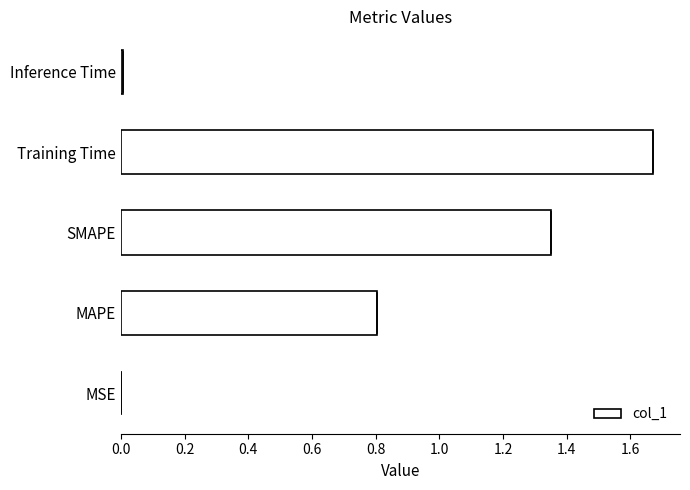

Are the bars horizontal?

Yes